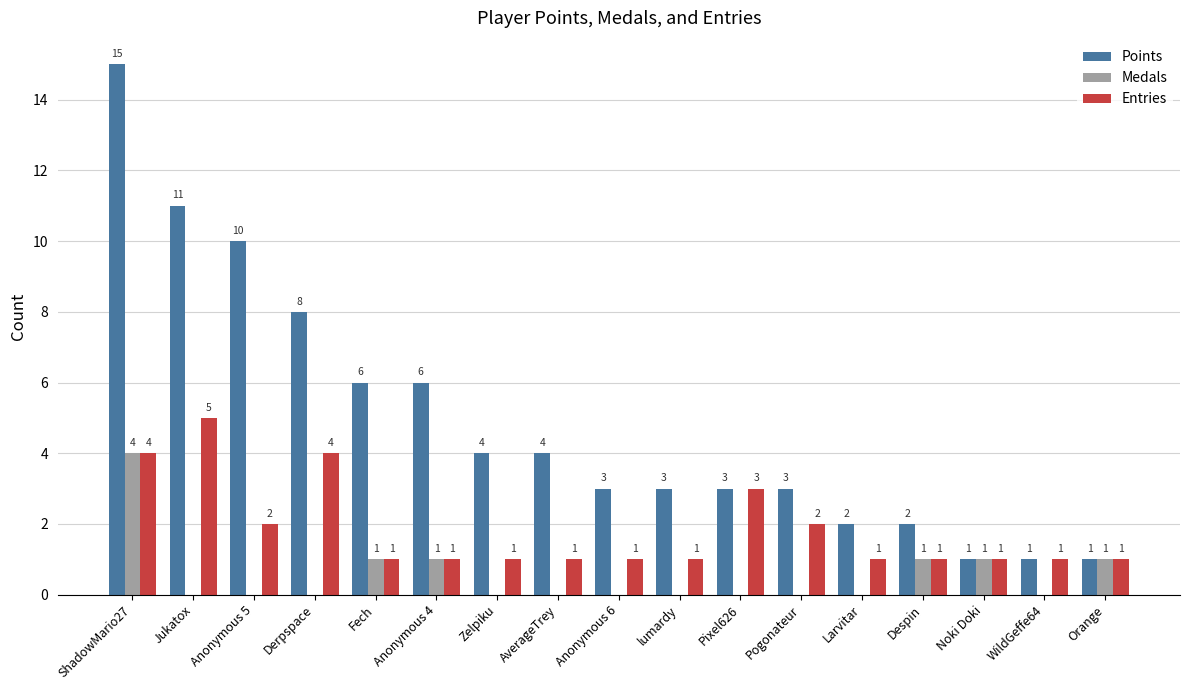

What is the sum of all Points values?

83